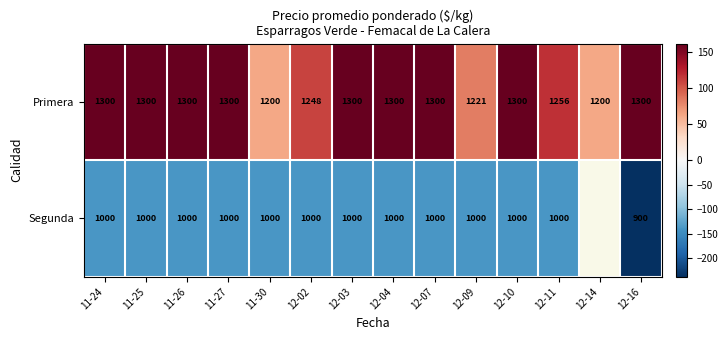

Which label corresponds to the smallest value in the chart?

12-16